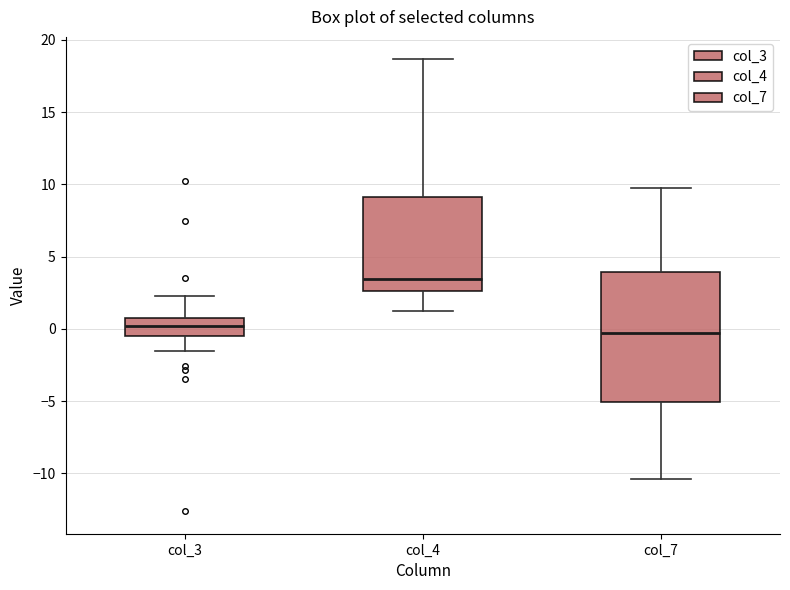

Reading left to right, transcribe this box plot: for each box, give where its median line is, the range the box spans, and where its two whiskers end, as read against the y-axis. The values are not printed on the chart, so give them approximately, as read against the axis.

col_3: median 0.0, box -0.5 to 0.5, whiskers -1.5 to 2.5
col_4: median 3.5, box 2.5 to 9.0, whiskers 1.5 to 18.5
col_7: median -0.5, box -5.0 to 4.0, whiskers -10.5 to 10.0